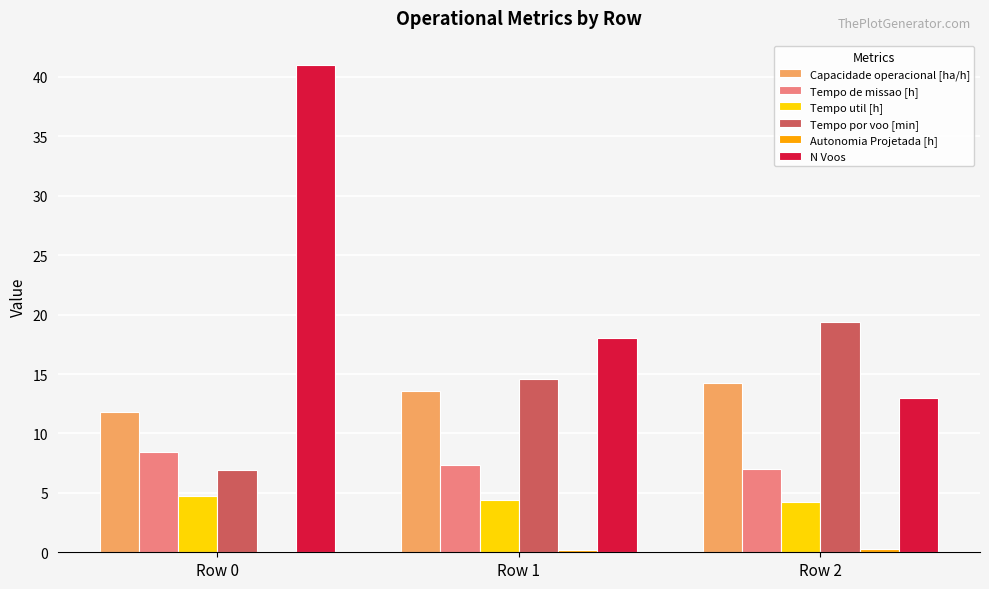

Is it true that N Voos equals 18.0 at Row 1?

True